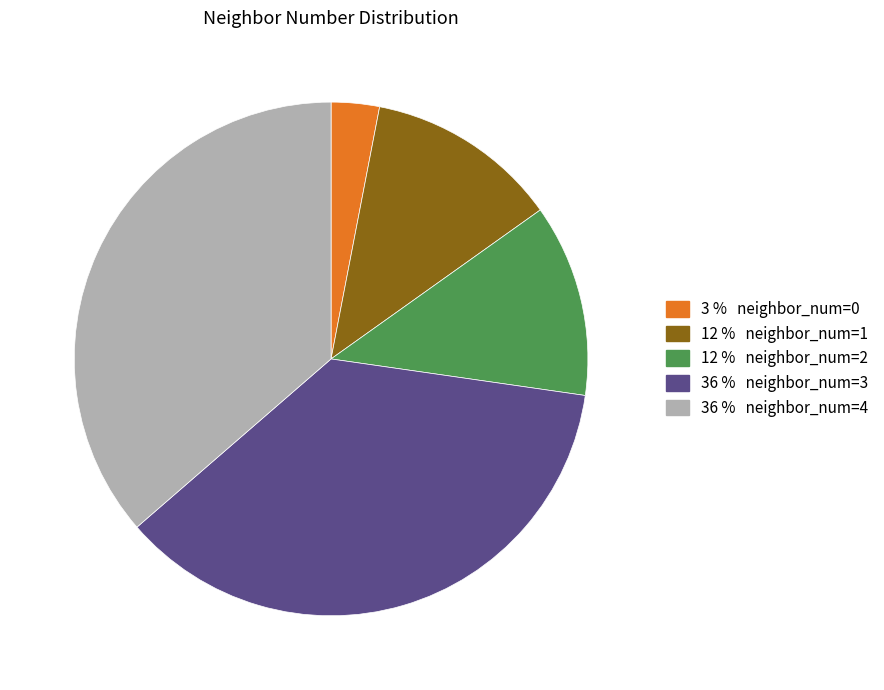

Is there any slice that represents more than half of the pie?

No